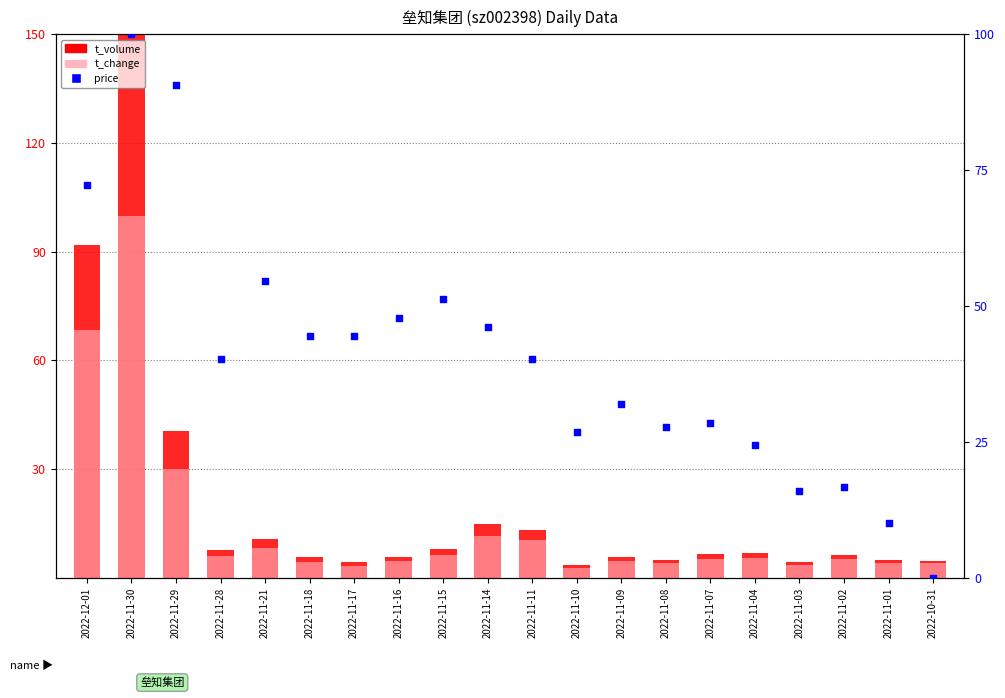

At which category is the sum across all series the highest?

2022-11-30